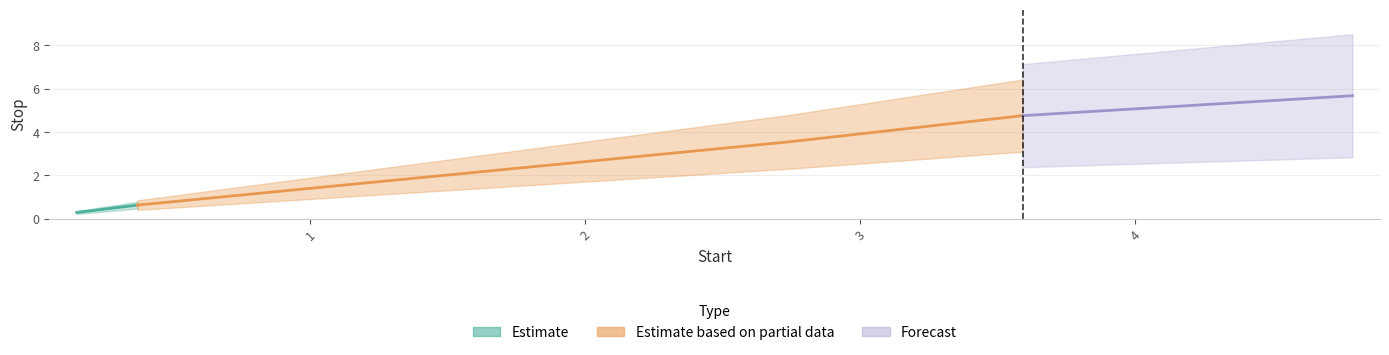

True or false: Stop and Start cross at least once.

False